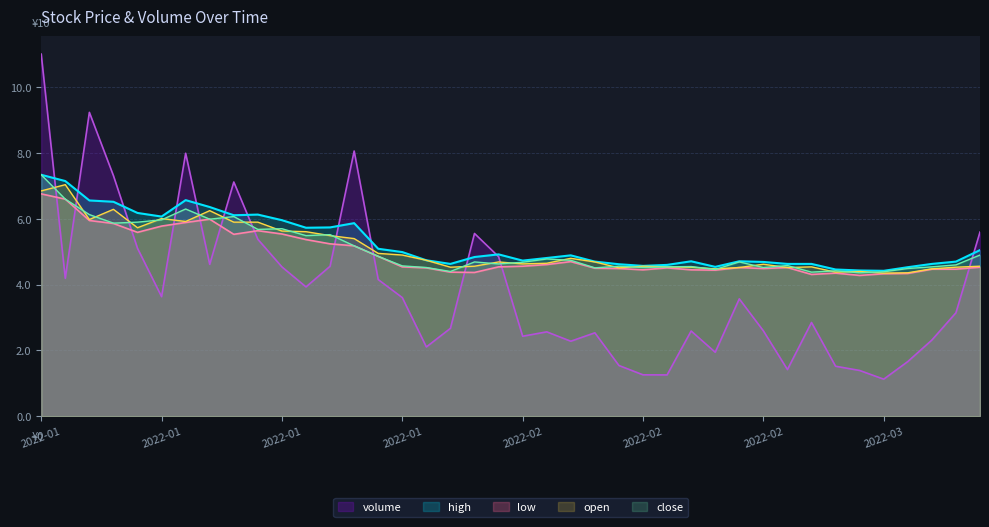

What is the sum of all low values?

197.4